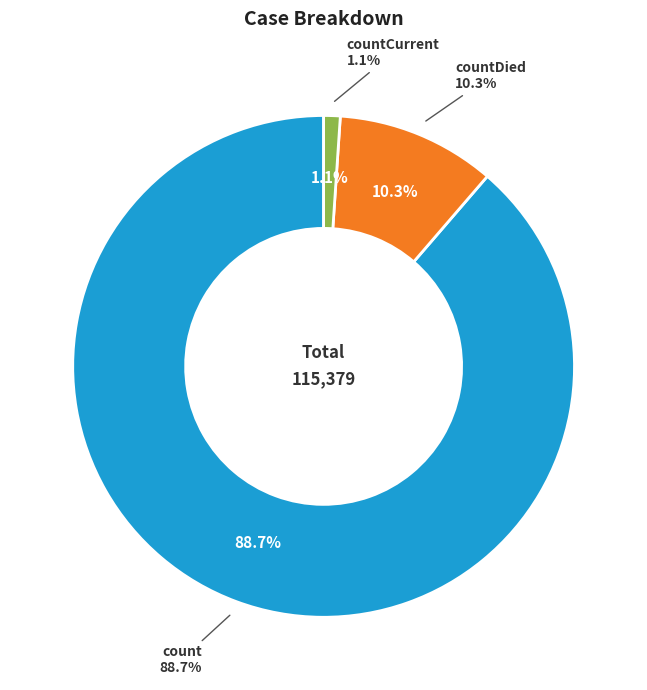

Which category accounts for the majority?

count